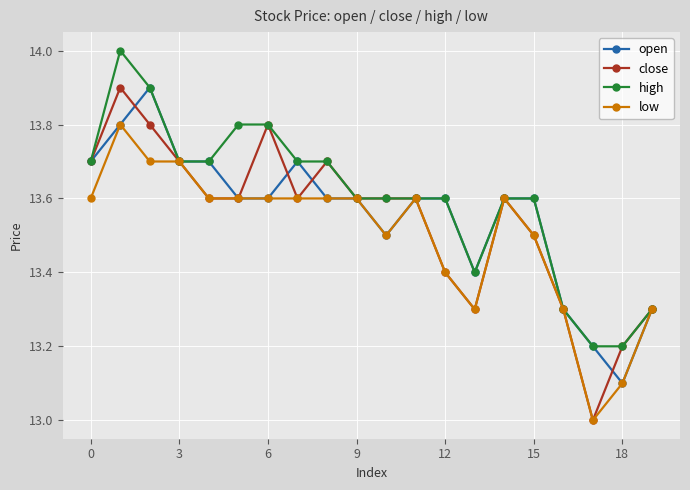

Which series has the largest range (max minus min)?

close